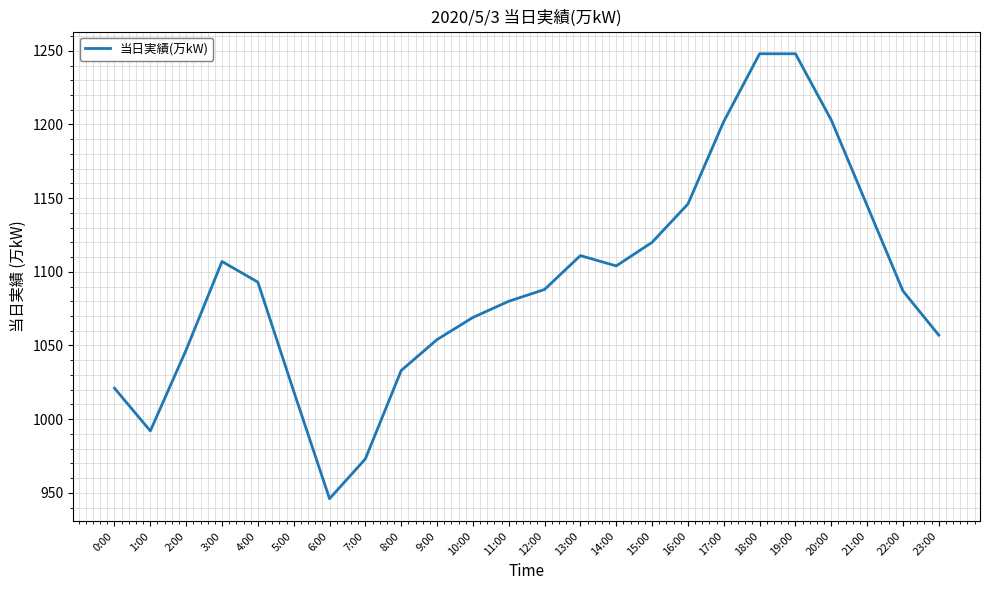

Which category has the lowest value across all series?

6:00